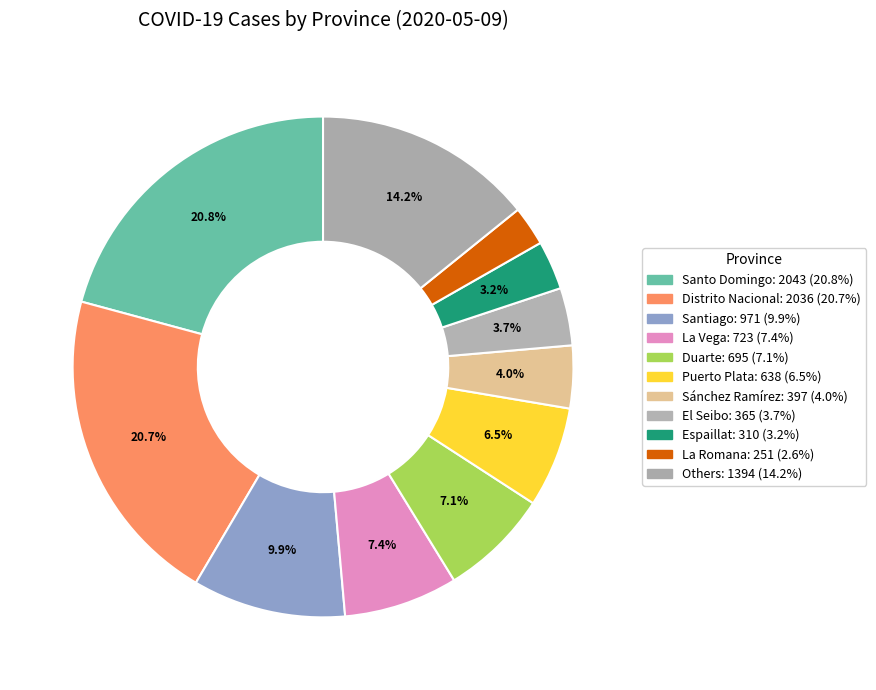

Does any single category account for the majority?

No